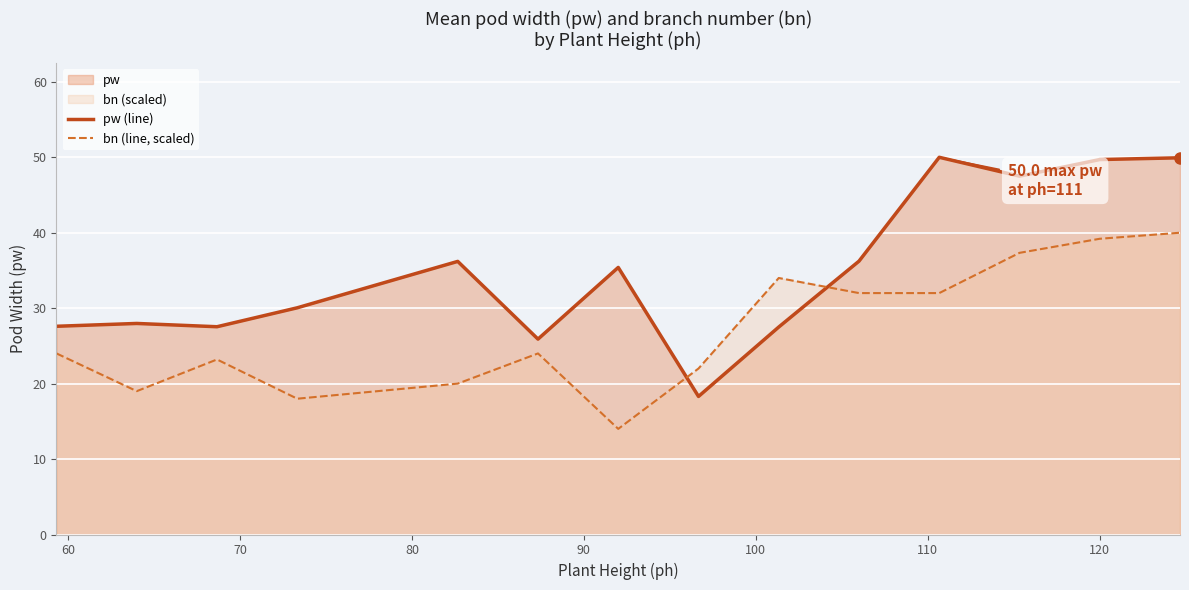

How many lines are shown in the chart?

2